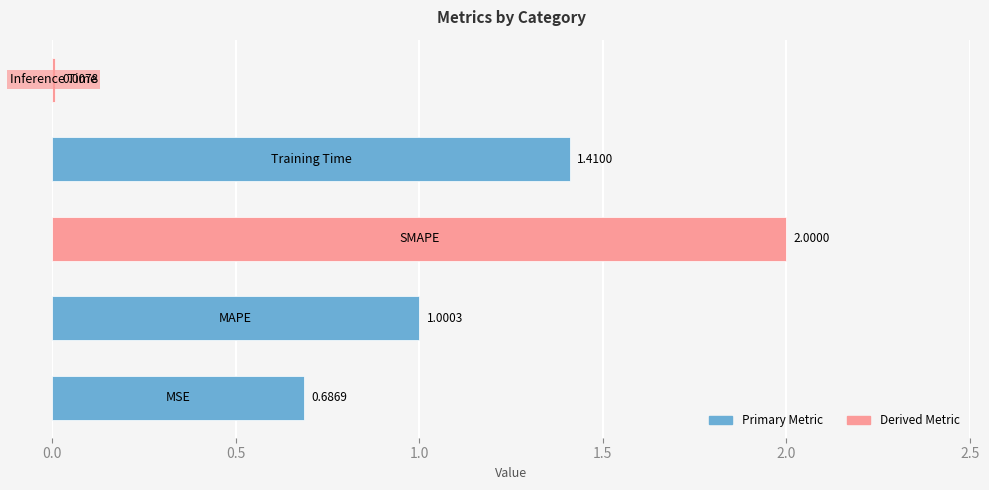

How many data points does each series have?

5